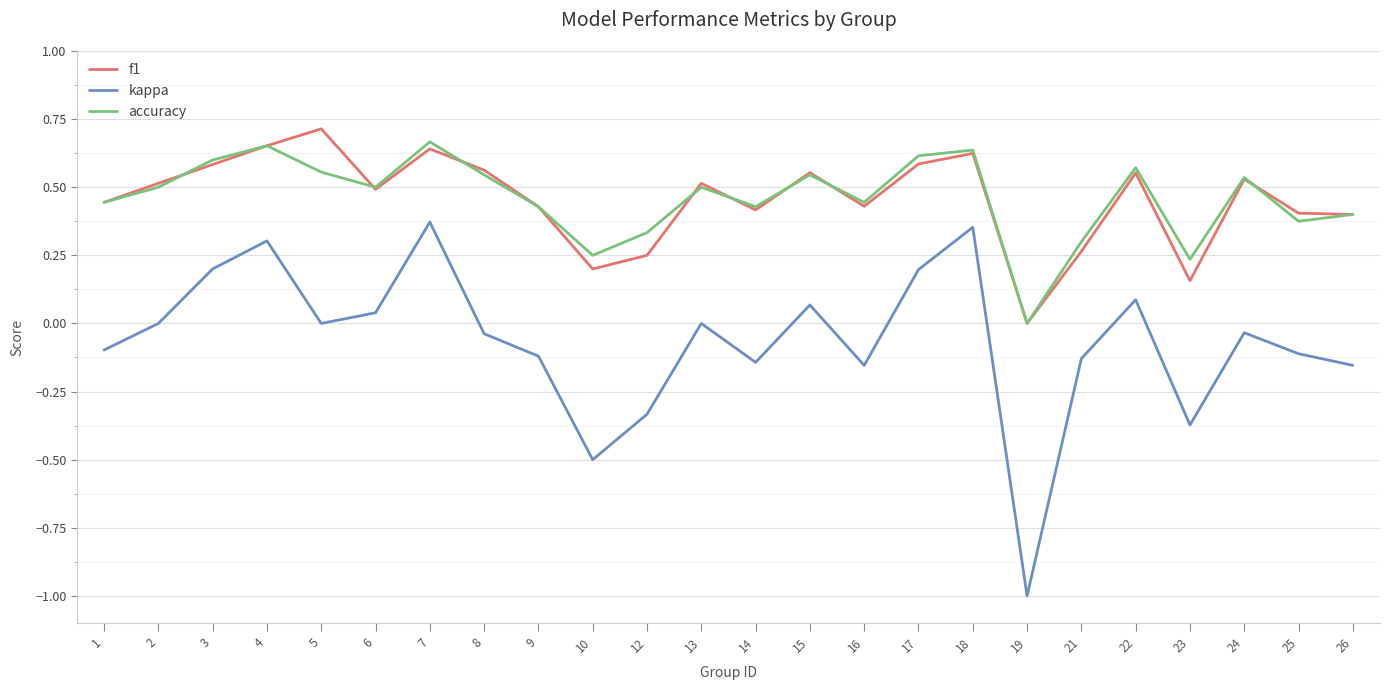

What is the total value across all series at 2?

1.0